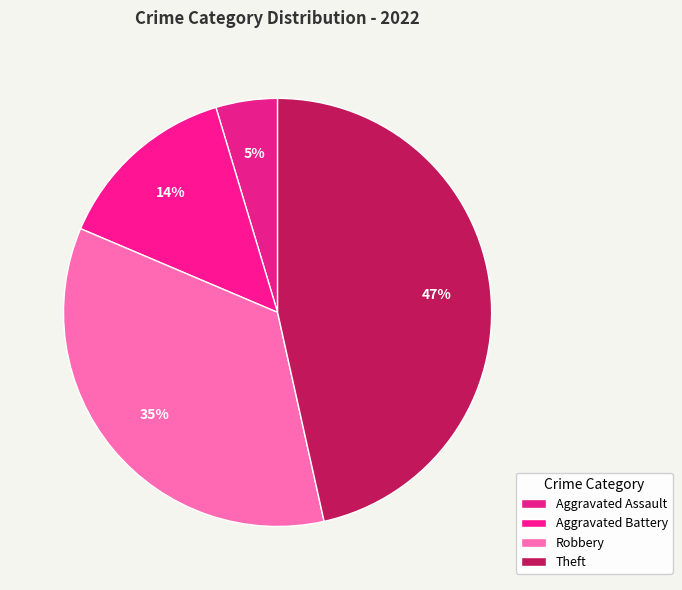

Is it true that Aggravated Battery is 14% of the pie?

True